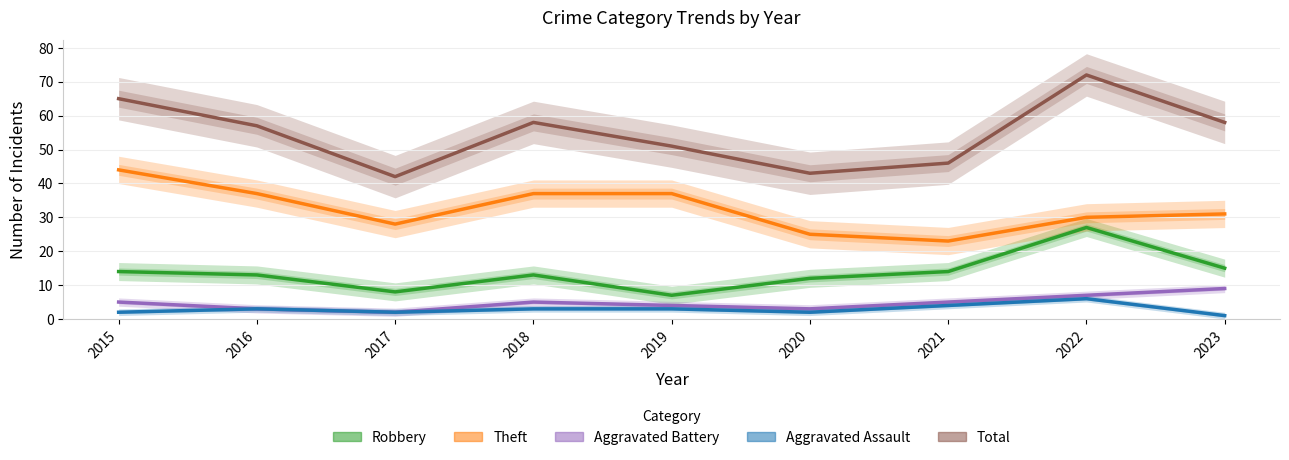

What are all the series names shown in the legend?

Robbery, Theft, Aggravated Battery, Aggravated Assault, Total